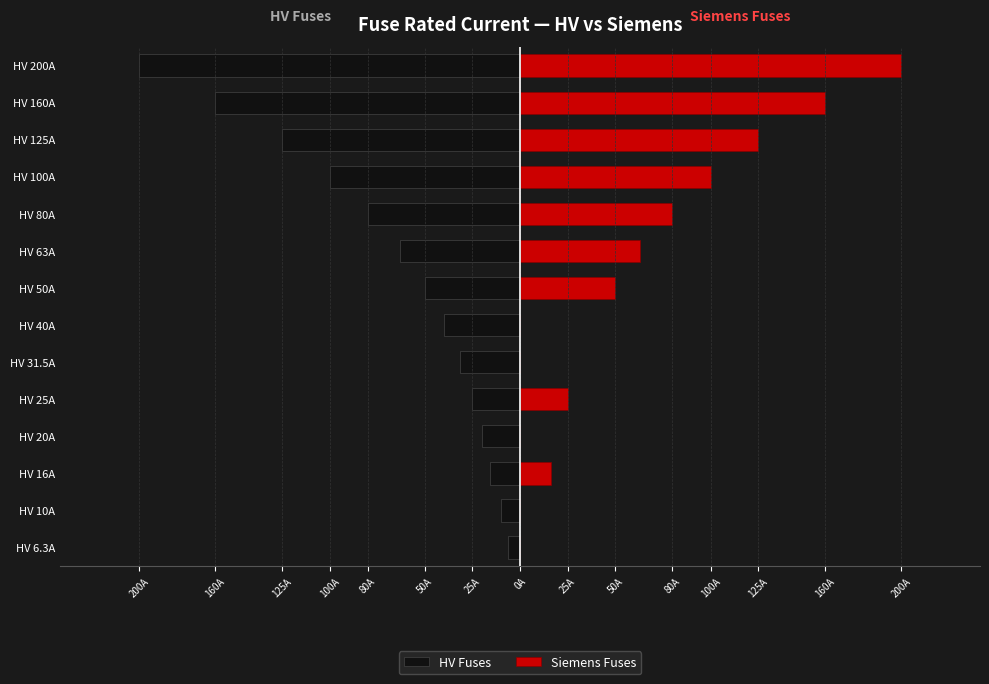

What is the greatest value displayed?

200.0